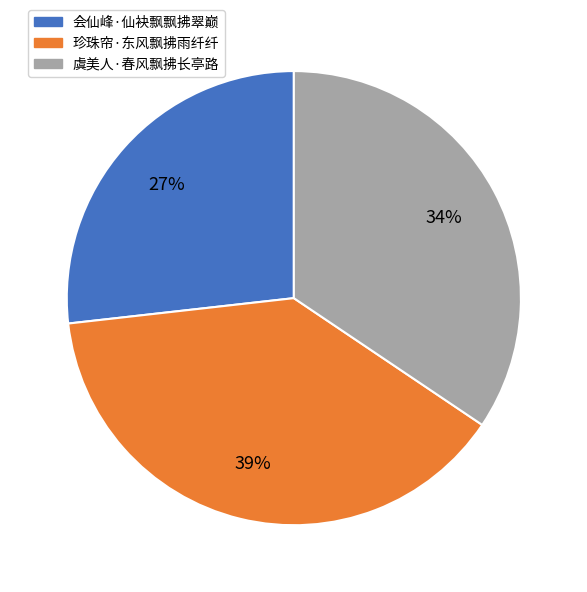

Is it true that 会仙峰·仙袂飘飘拂翠巅 is 36% of the pie?

False